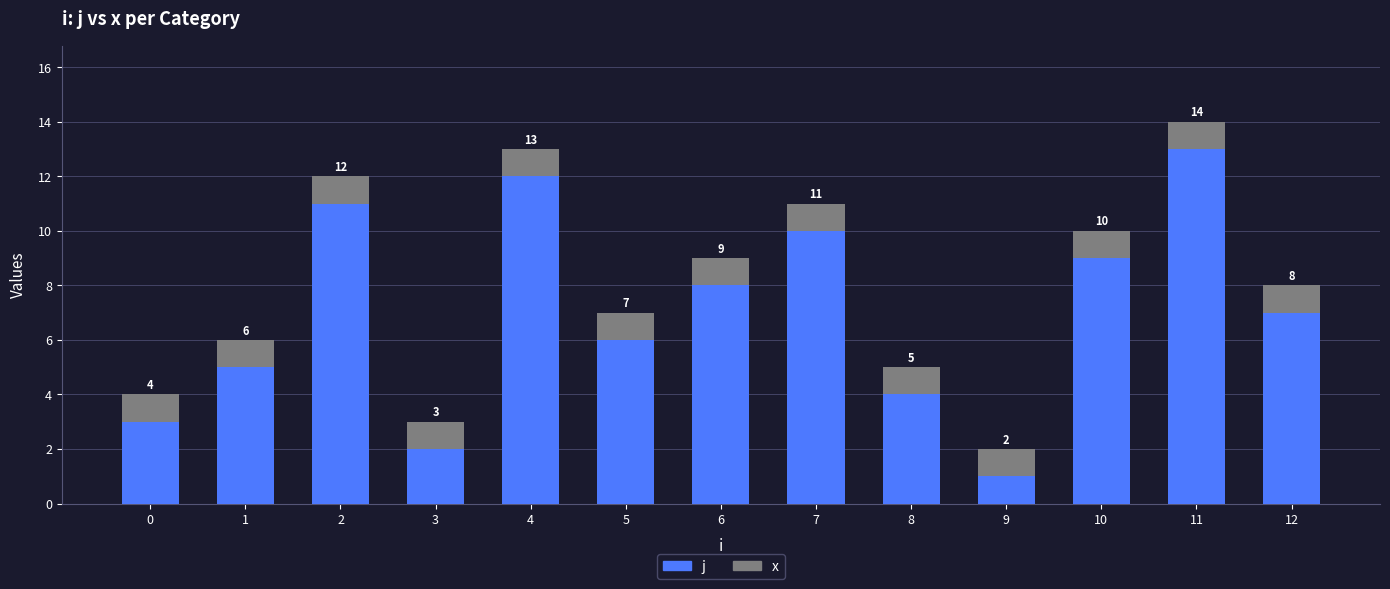

What is the sum of the j values at 8 and 5?

10